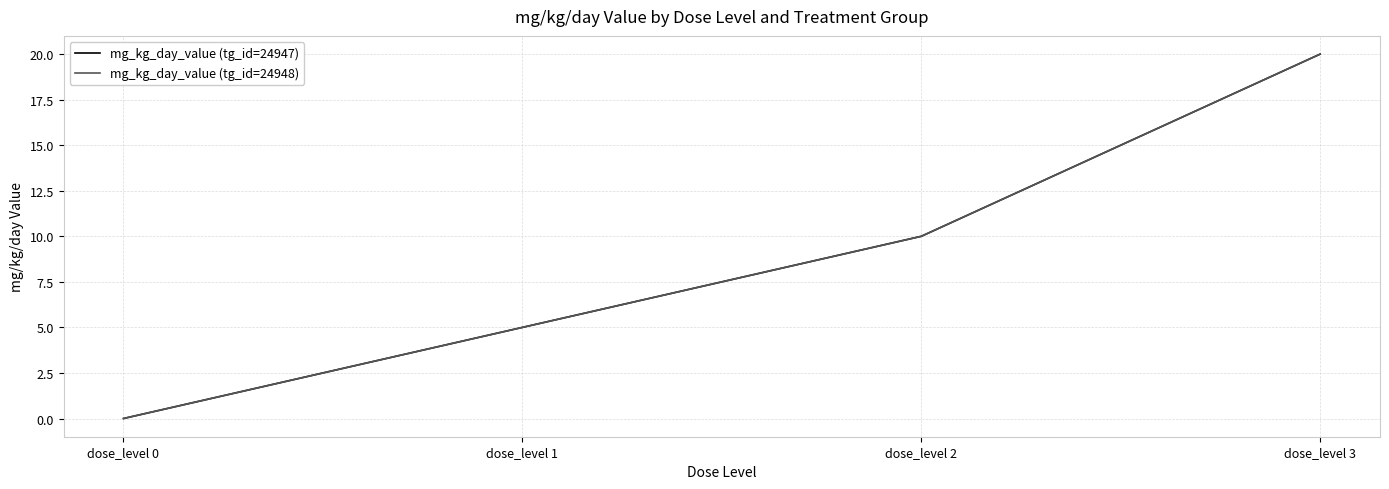

The mg_kg_day_value (tg_id=24948) series shows 2 at dose_level 1. True or false?

False